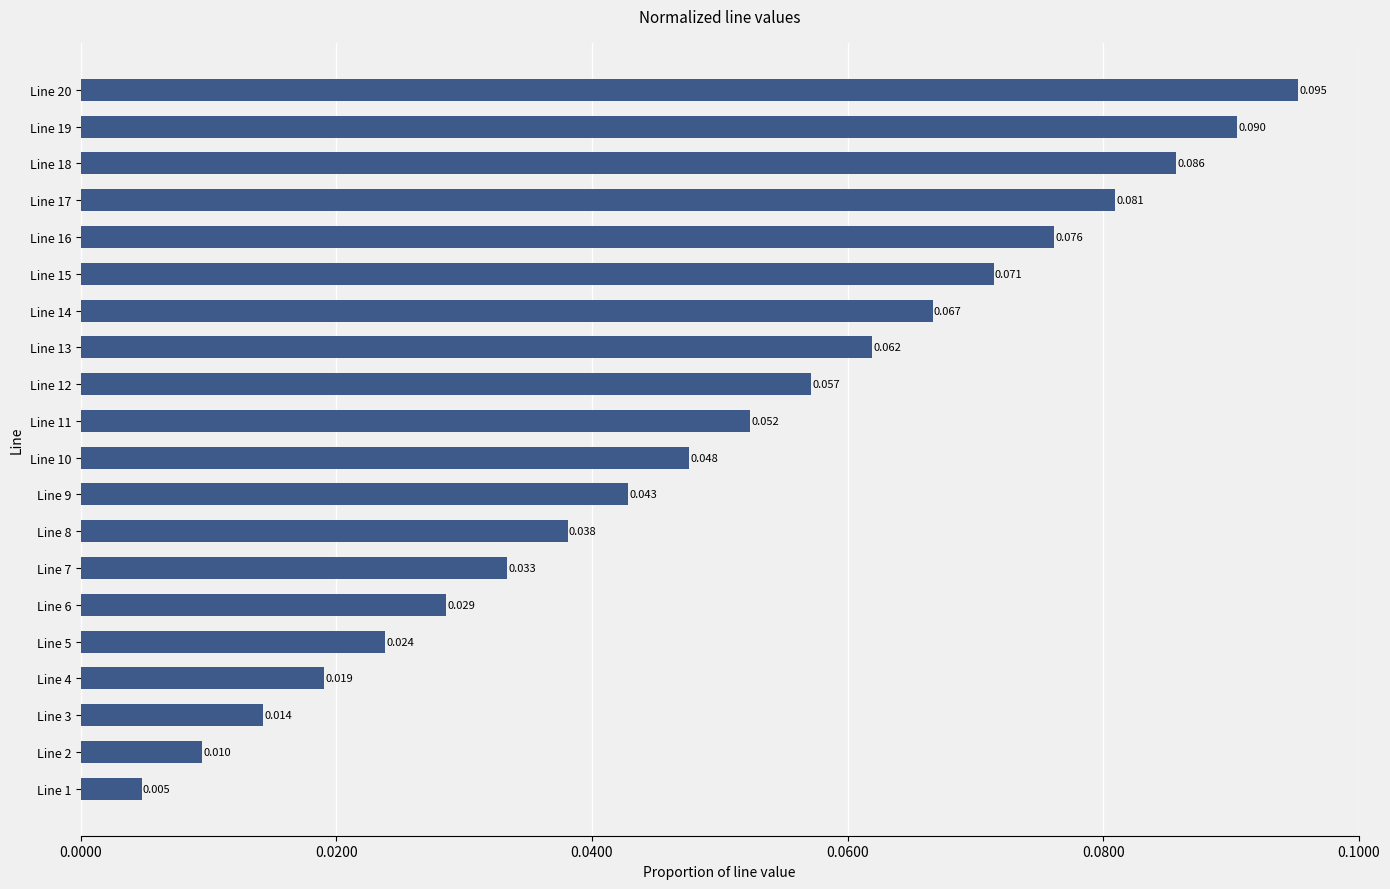

Count the number of data series in this chart.

1